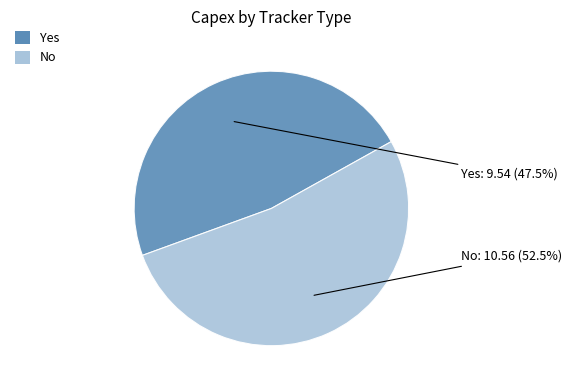

Is Yes the majority of the pie?

No